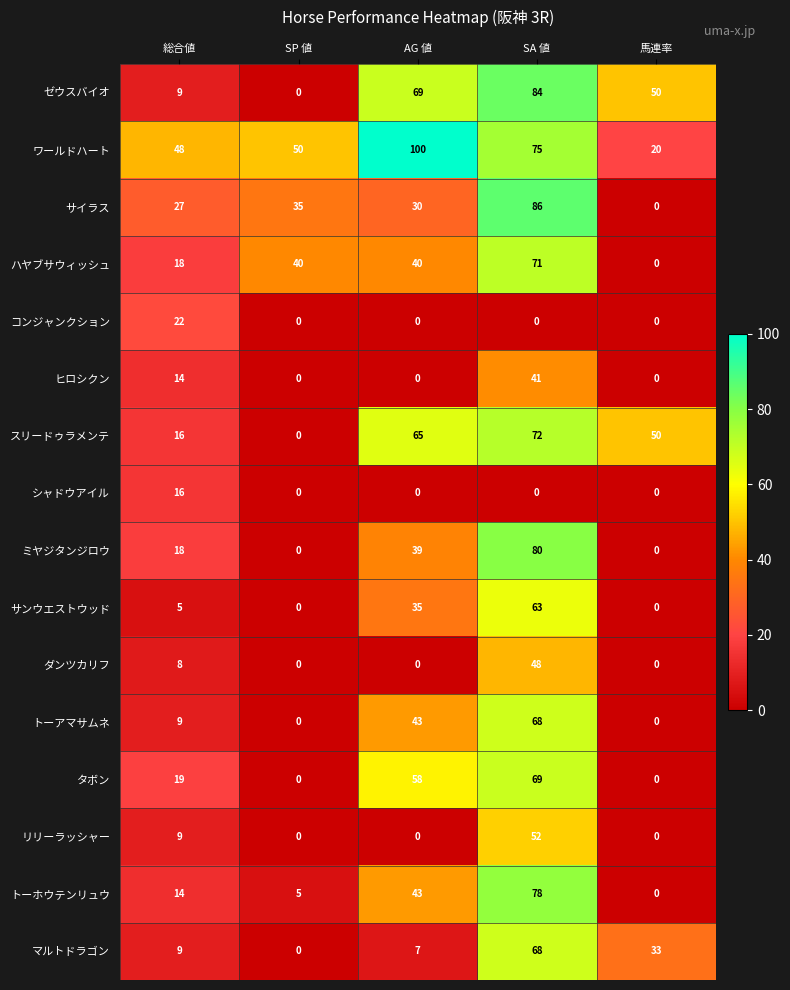

Rank the categories by ワールドハート value from lowest to highest.

馬連率, 総合値, SP 値, SA 値, AG 値